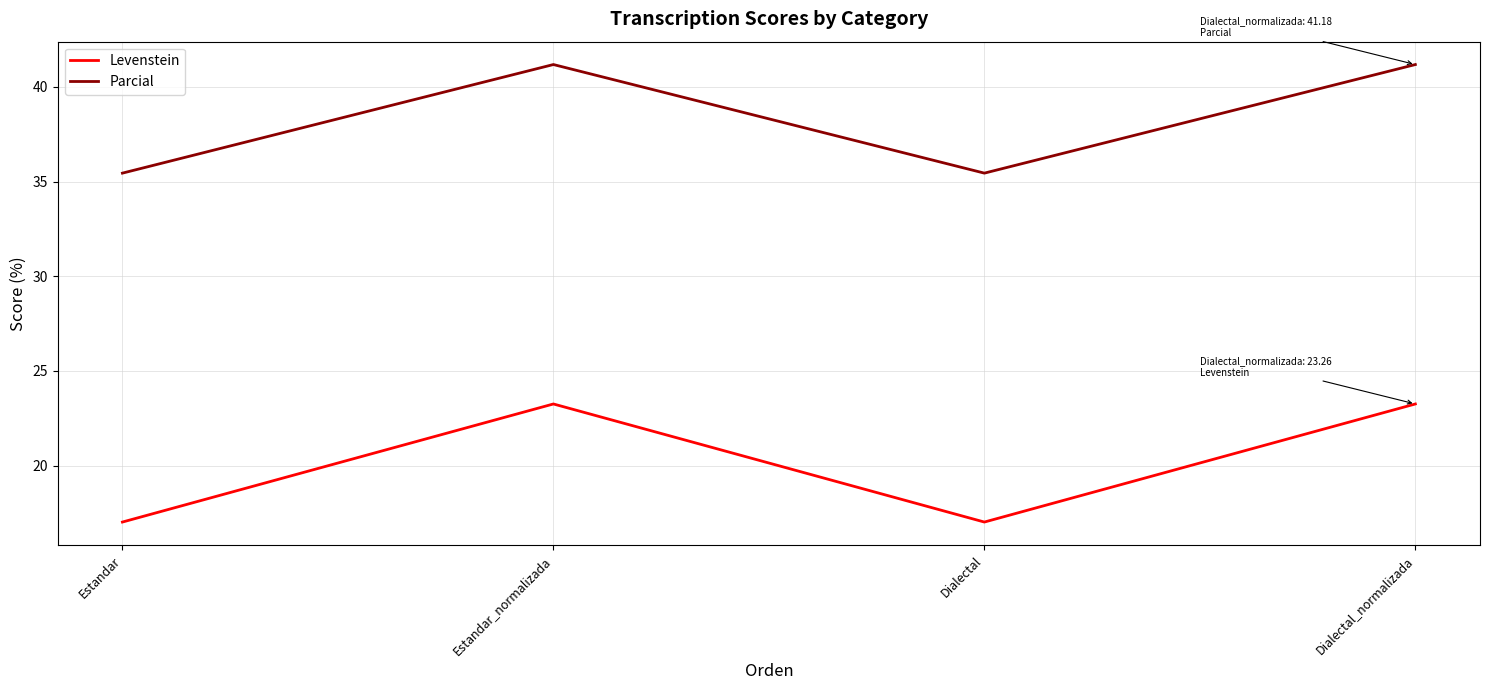

What is the sum of all Parcial values?

153.2